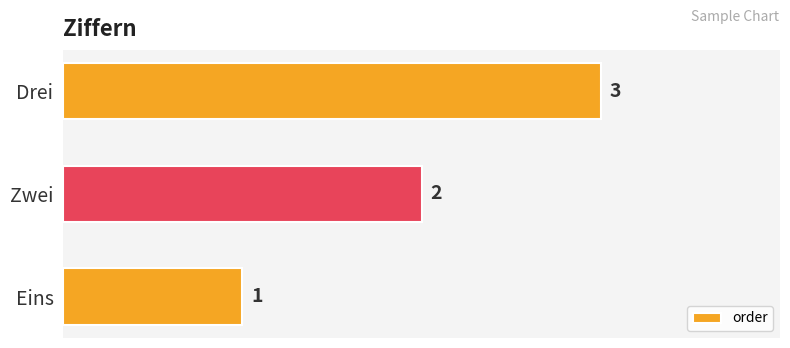

How many bars are there in total?

3